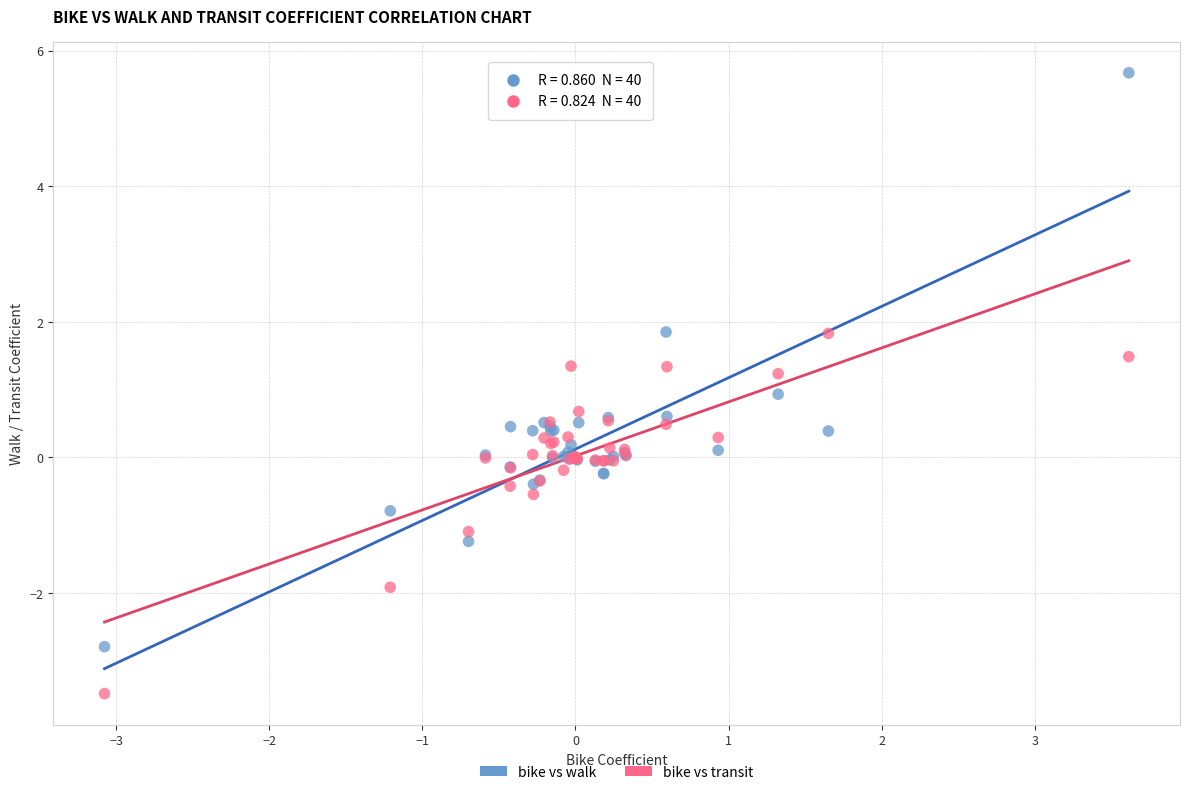

Which series contains the lowest Y value?

bike vs transit